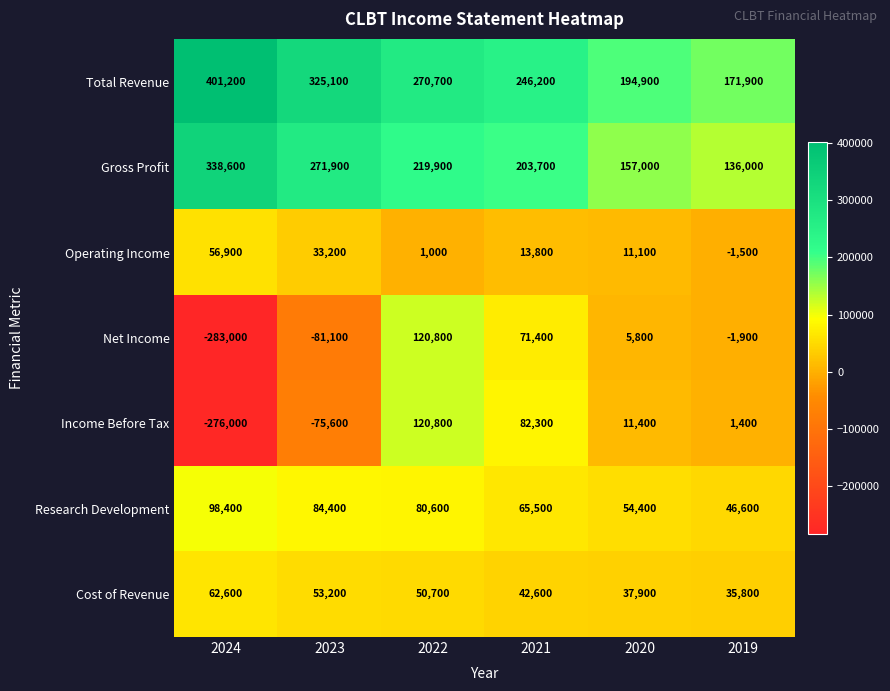

What value does the Total Revenue series have at 2019?

171900